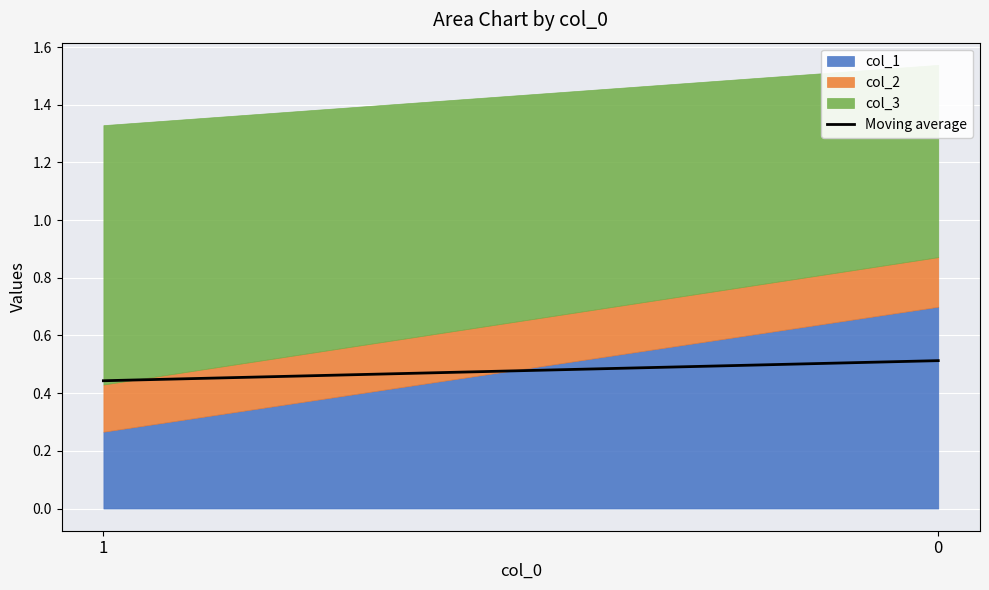

How many lines are shown in the chart?

1